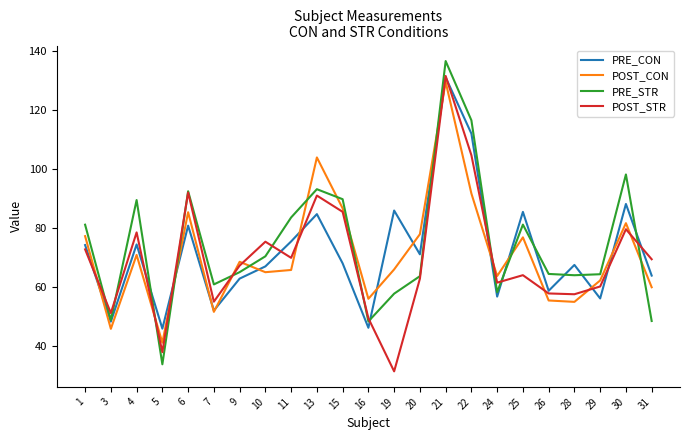

How many lines are shown in the chart?

4